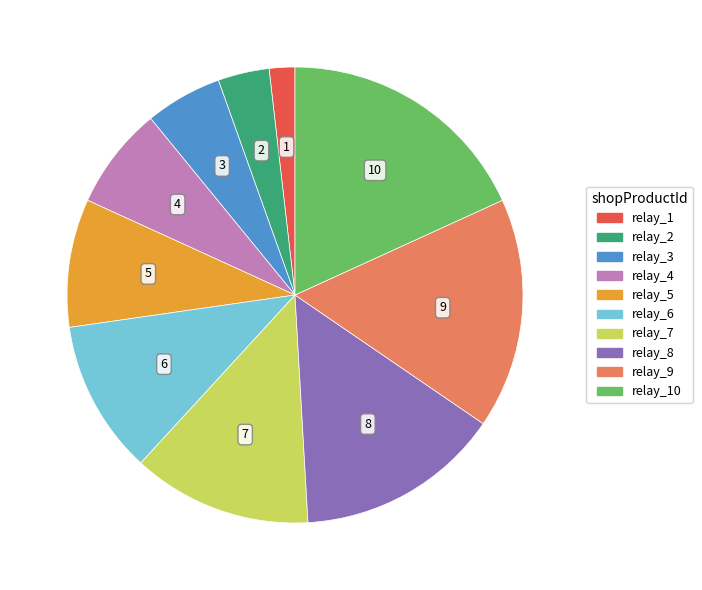

Is there any slice that represents more than half of the pie?

No